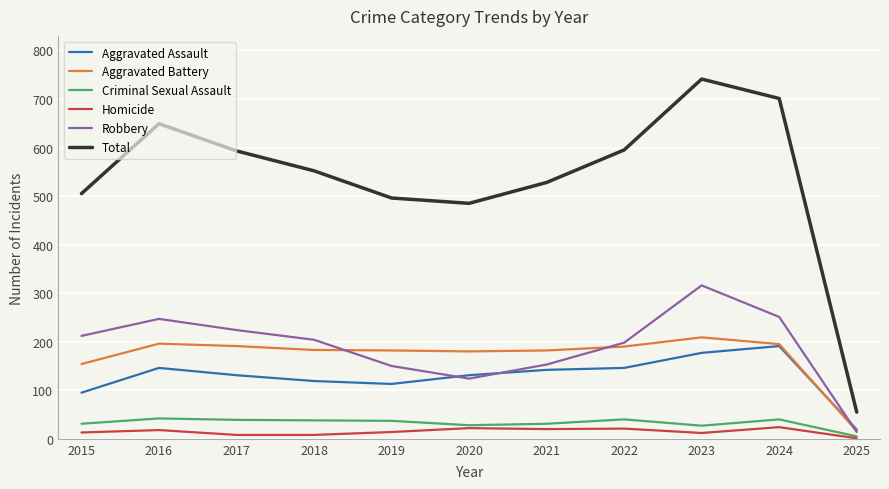

True or false: Robbery and Homicide cross at least once.

False